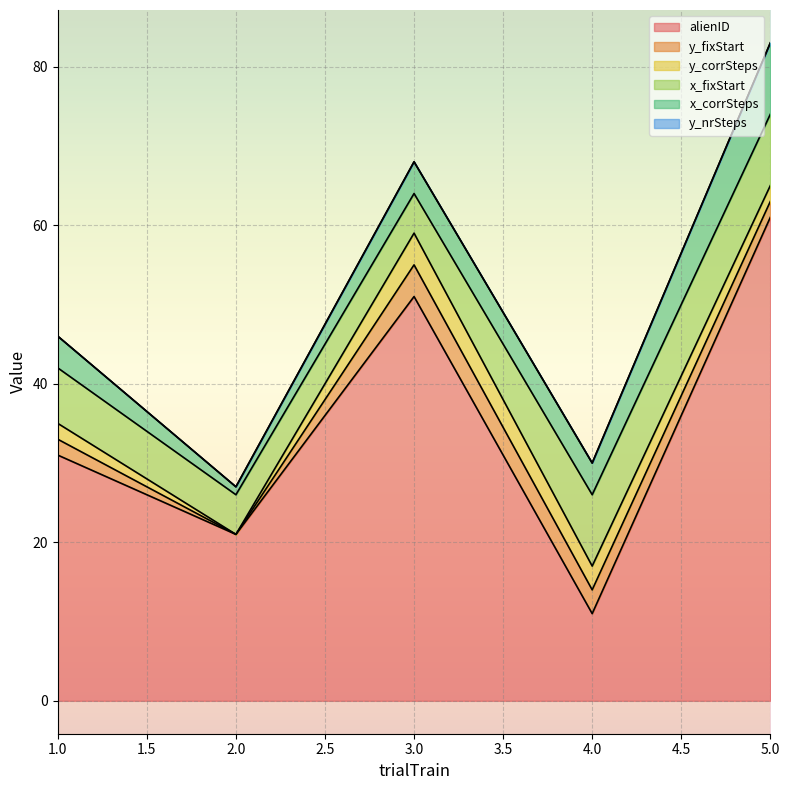

True or false: x_fixStart has more than 1 interior local peaks.

False